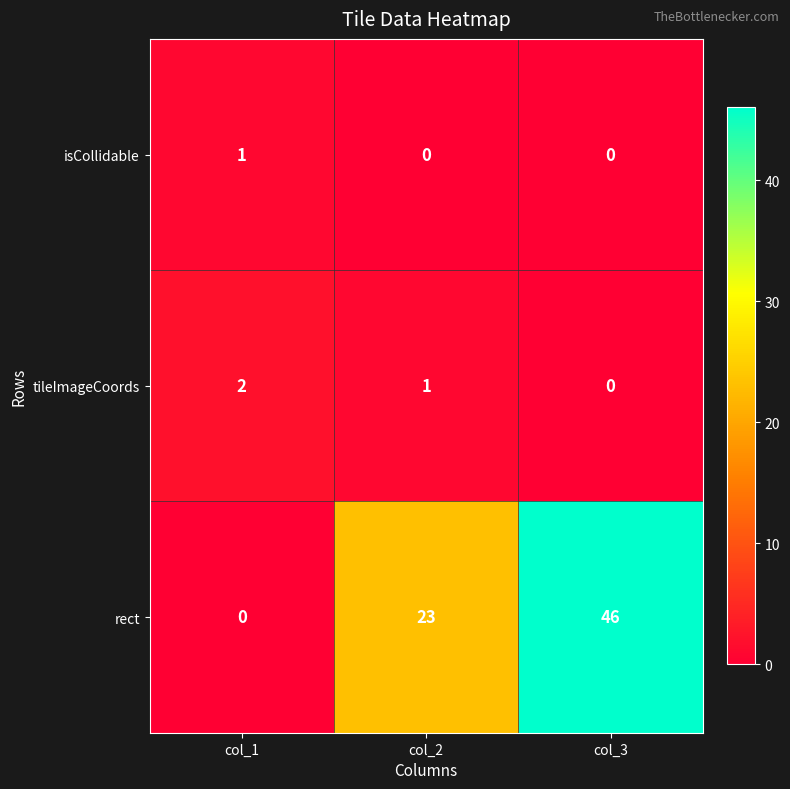

Reading left to right, what are all the values shown in this chart?

isCollidable: 1	0	0
tileImageCoords: 2	1	0
rect: 0	23	46